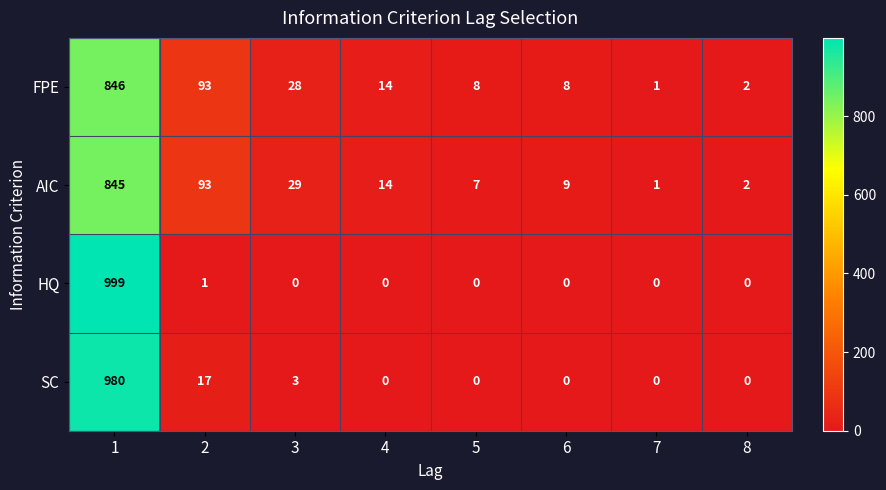

How many categories are shown in the chart?

8